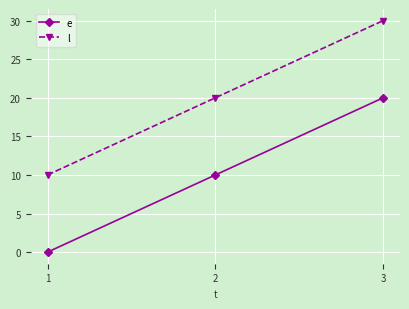

Reading left to right, what are all the values shown in this chart?

e: 0	10	20
l: 10	20	30